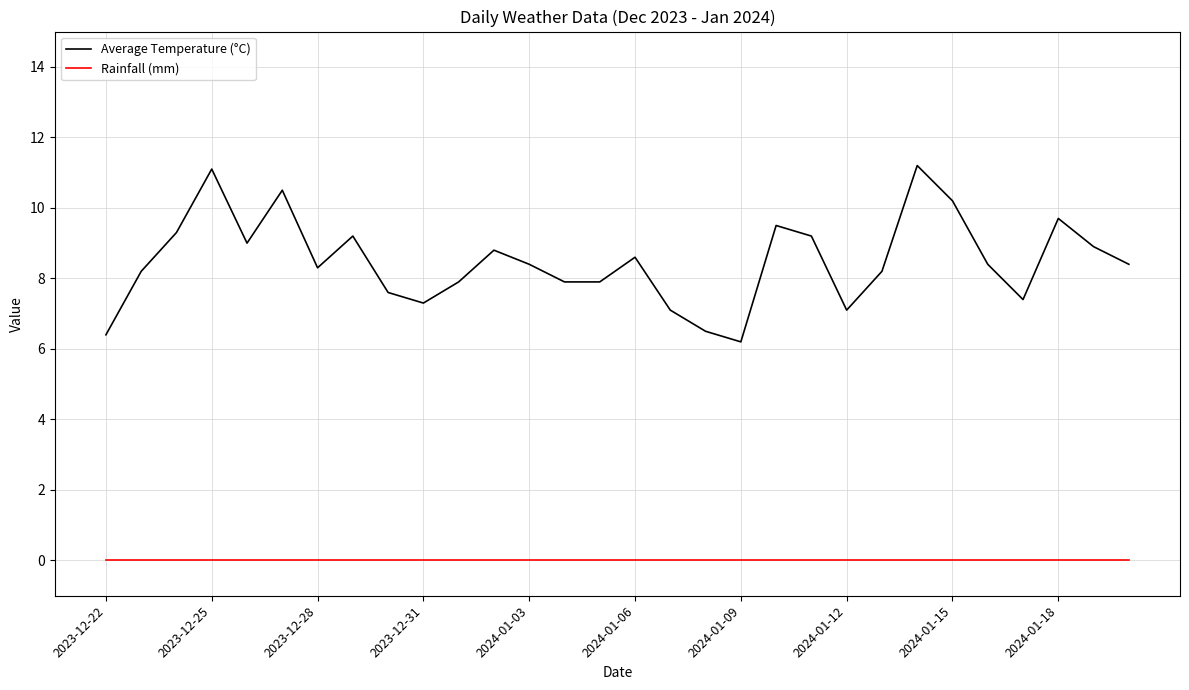

List the series in order of their peak value, highest first.

Average Temperature (°C), Rainfall (mm)